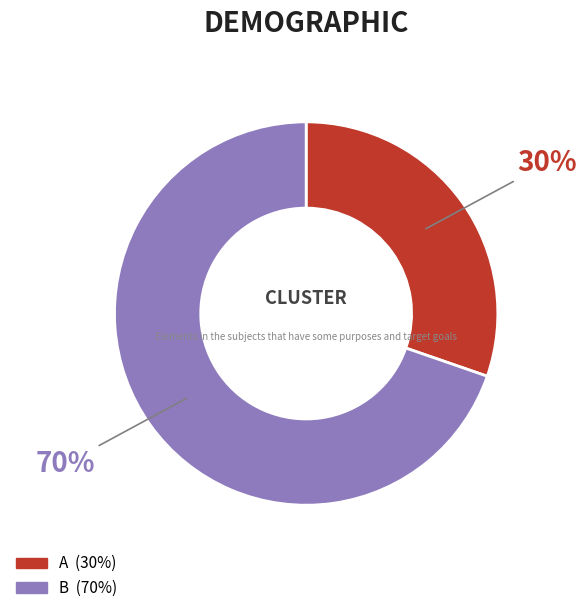

Which slice represents more than half of the pie?

B